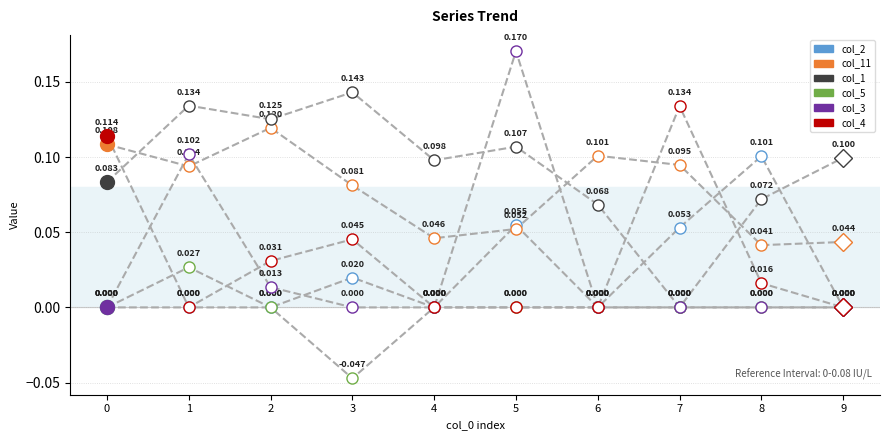

The value of col_5 at 4 is 0.0. True or false?

False